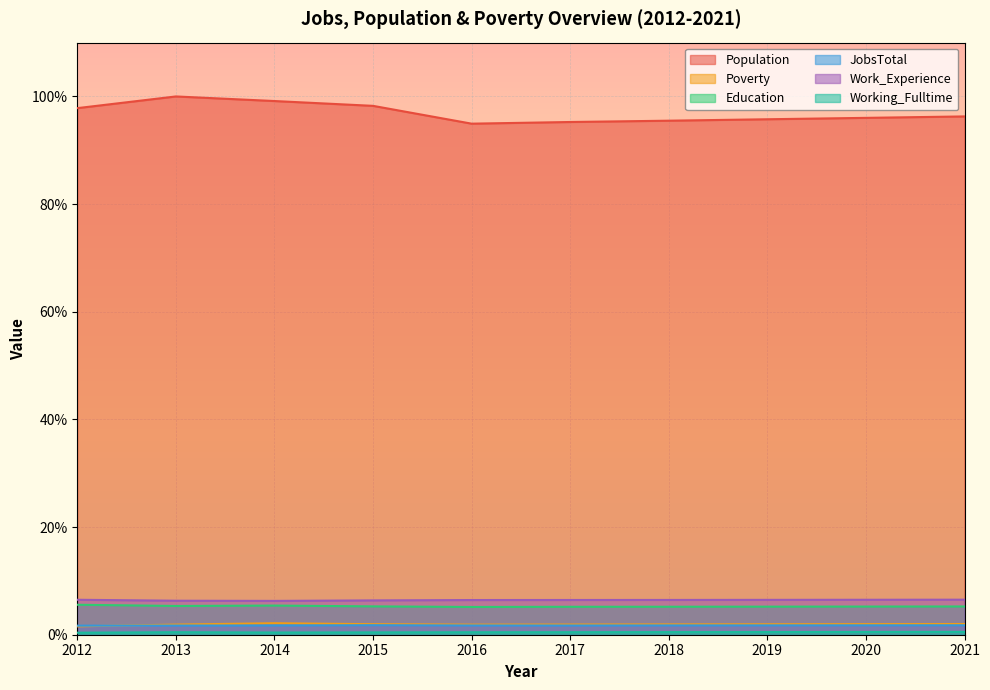

Where is the first local maximum for Working_Fulltime?

2013